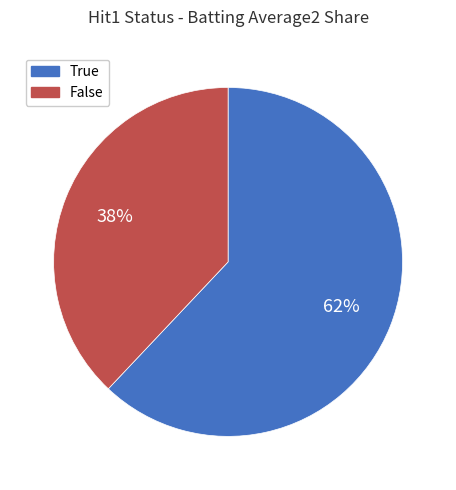

Is it true that False is 38% of the pie?

True